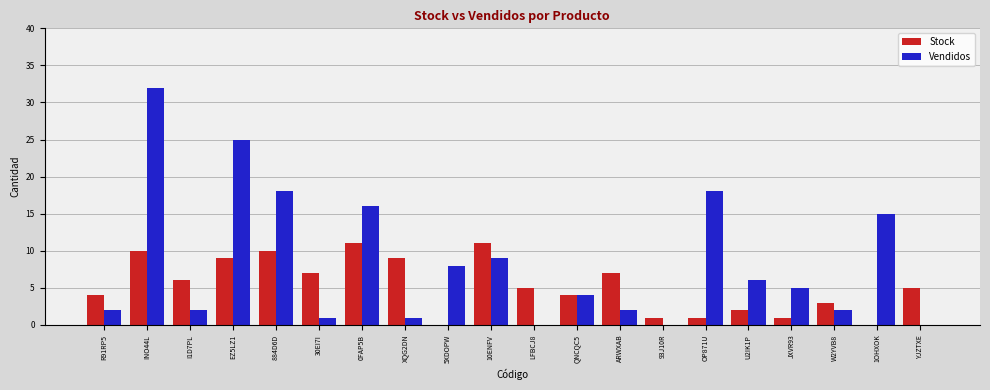

Is it true that Stock equals 5 at YJZTXE?

True